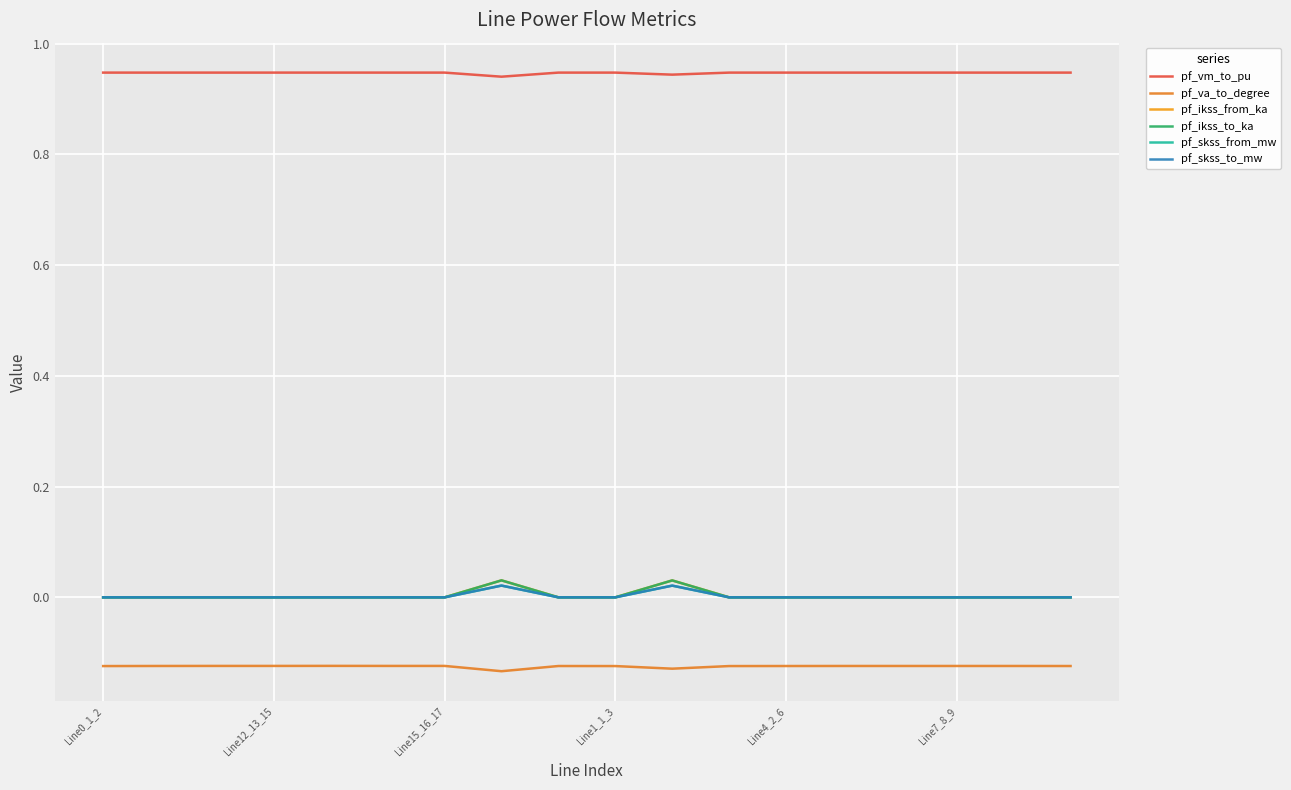

True or false: pf_vm_to_pu and pf_va_to_degree cross at least once.

False